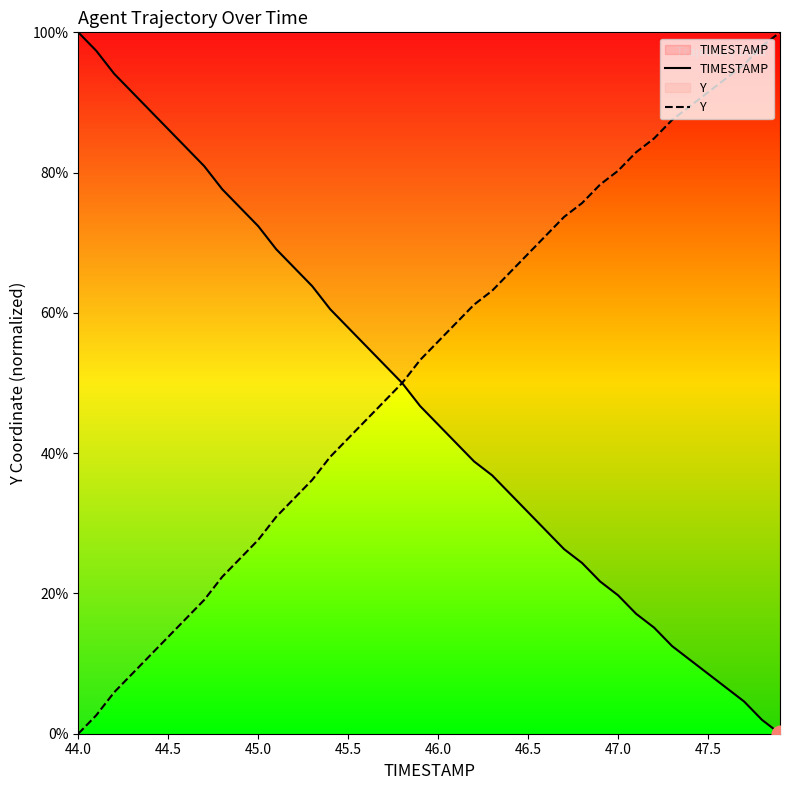

What is the difference between the highest and lowest values at 45.0?

44.7